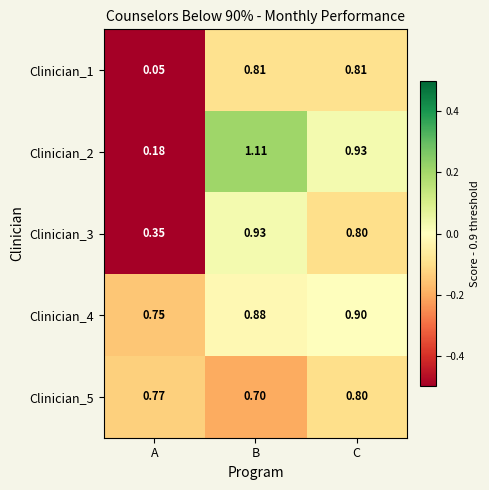

At which label does Clinician_4 reach its minimum?

A